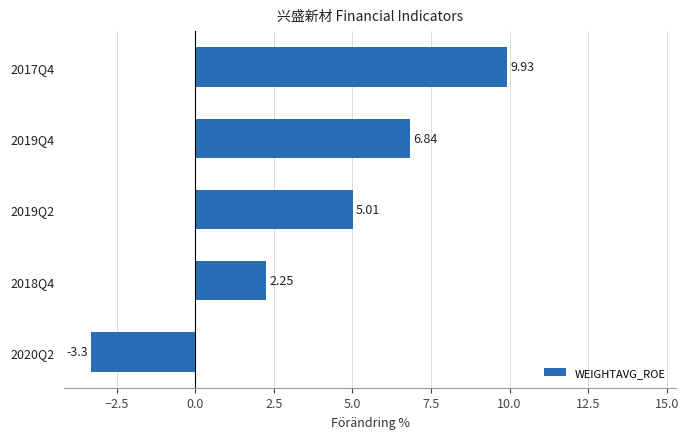

What is the difference between the maximum and minimum values?

13.2